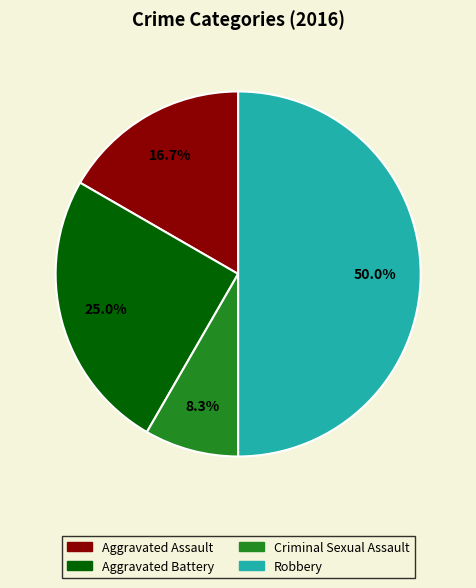

The Aggravated Assault slice represents 9% of the pie. True or false?

False